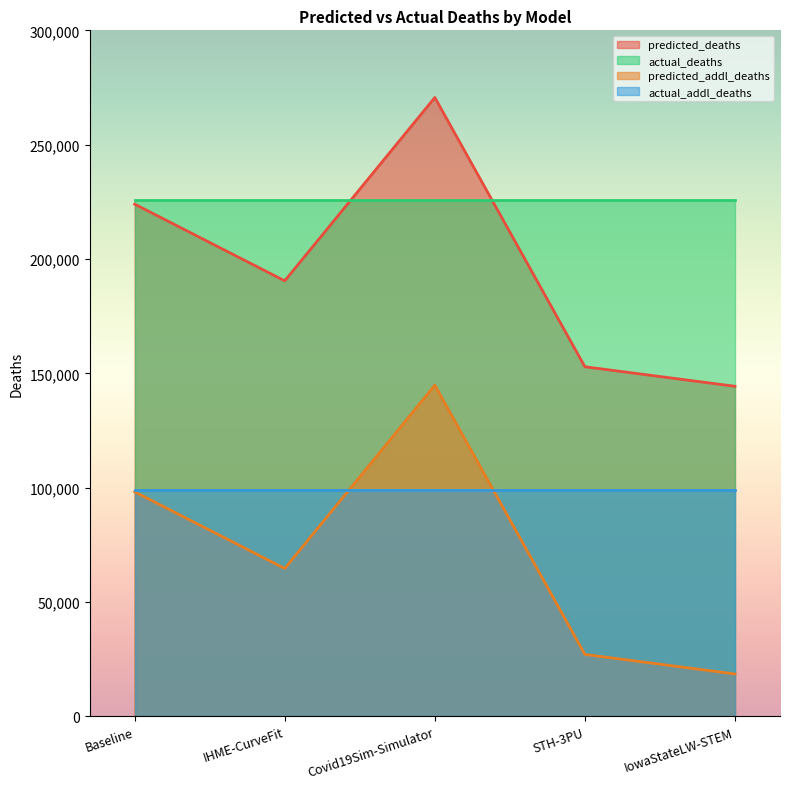

What is the maximum value shown in the chart?

270632.9